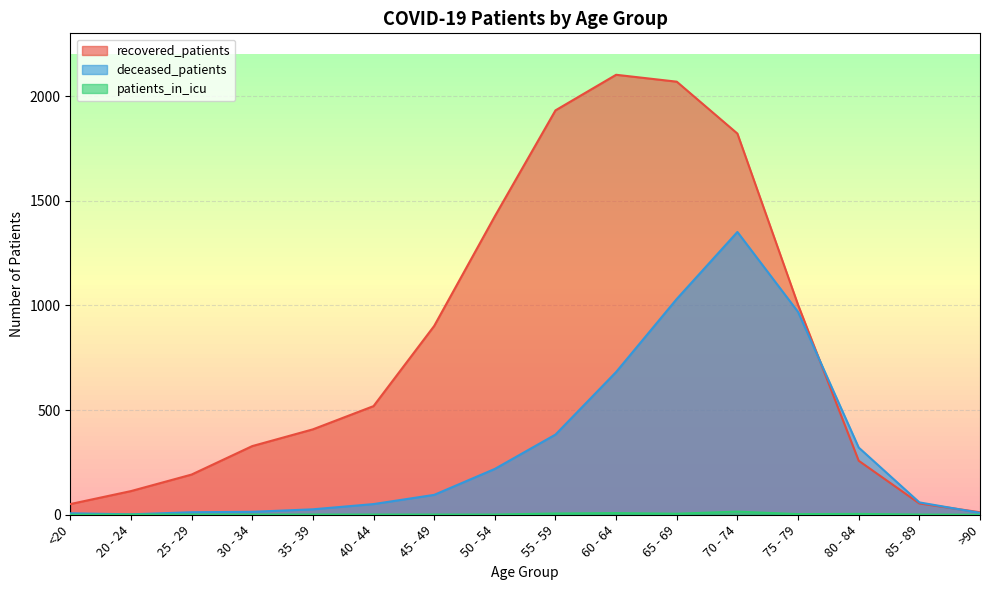

What position from the left is 65 - 69?

11